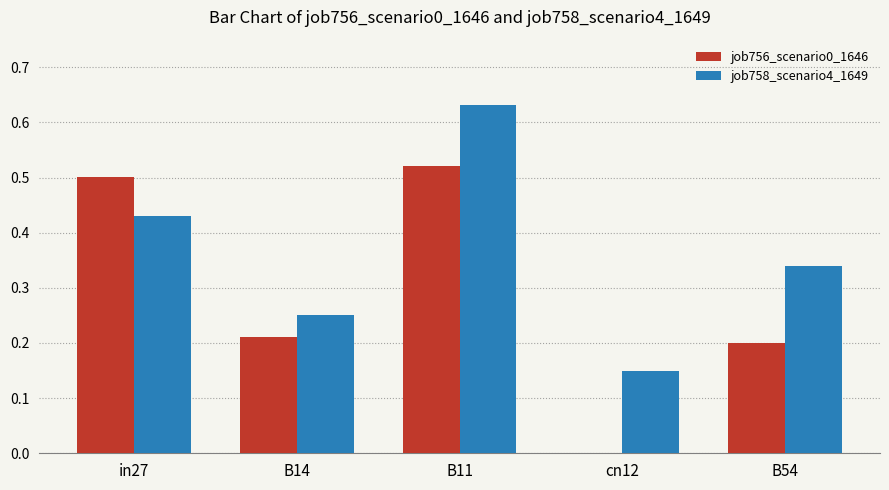

Is the value of job758_scenario4_1649 at B11 greater than the value of job756_scenario0_1646 at B54?

Yes